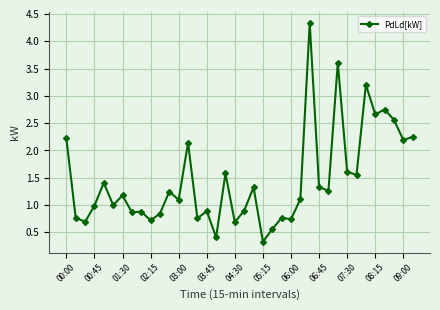

What is the greatest value displayed?

4.3